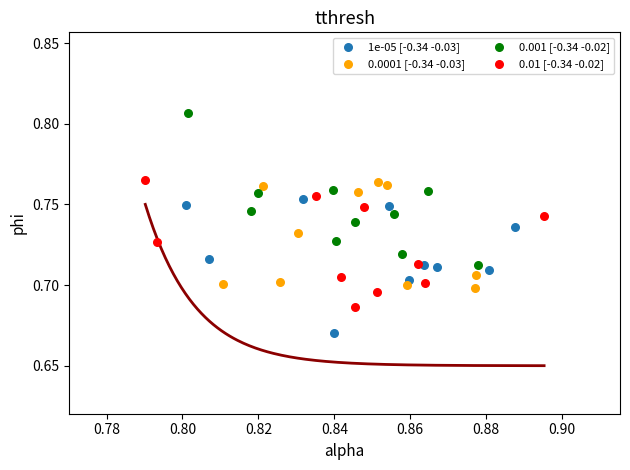

Which series has the widest spread of Y values?

0.001 [-0.34 -0.02]